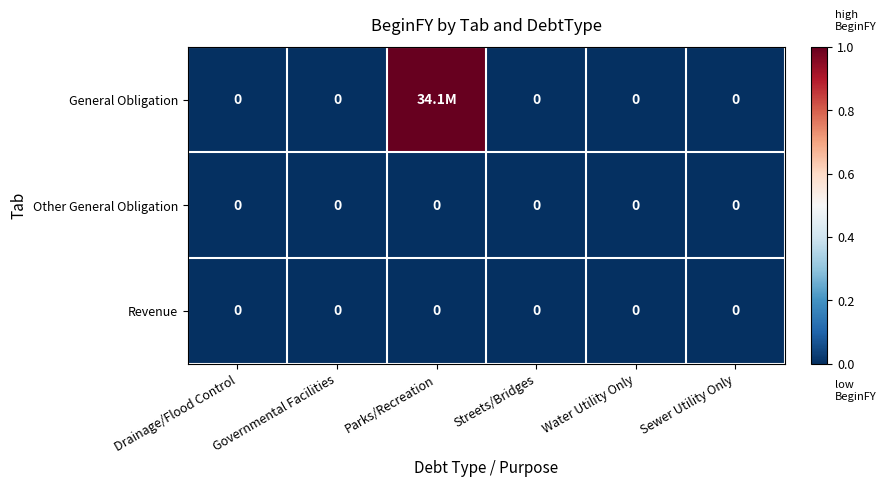

The value of Revenue at Streets/Bridges is 0. True or false?

True